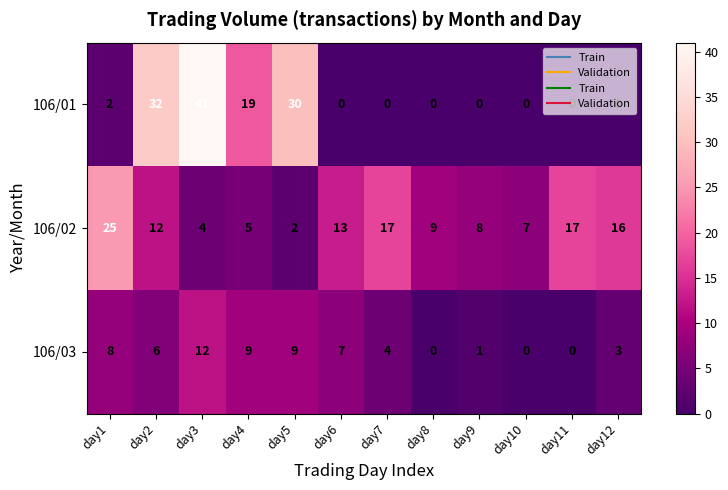

Rank the series at day4 from highest to lowest value.

106/01, 106/03, 106/02